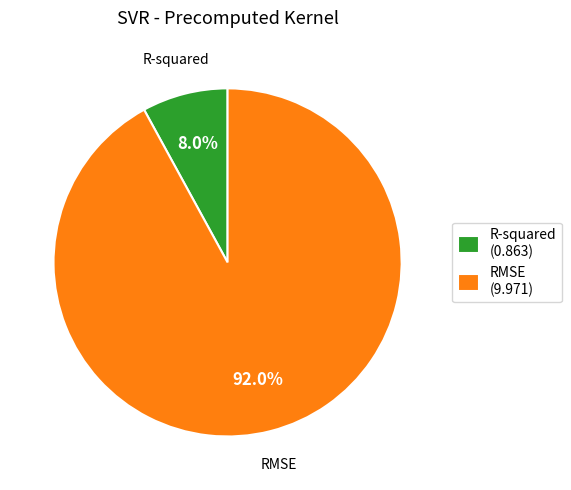

To the nearest percent, what portion does R-squared represent?

8%